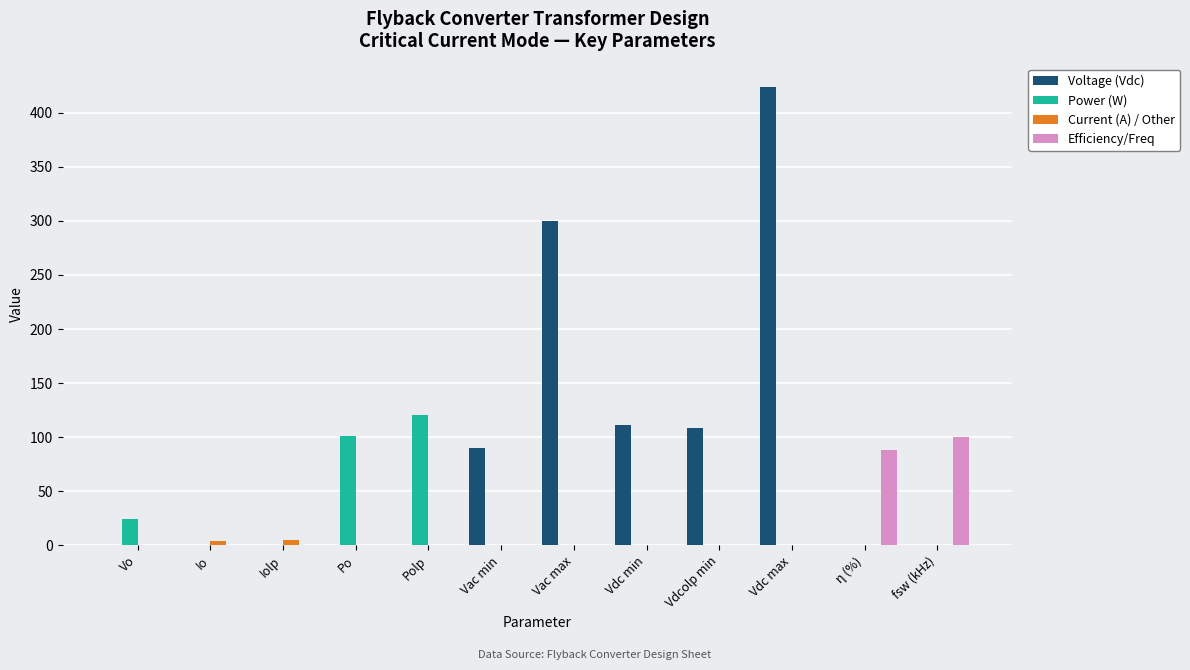

Which series changed the most between Vac min and Vdc max?

Voltage (Vdc)